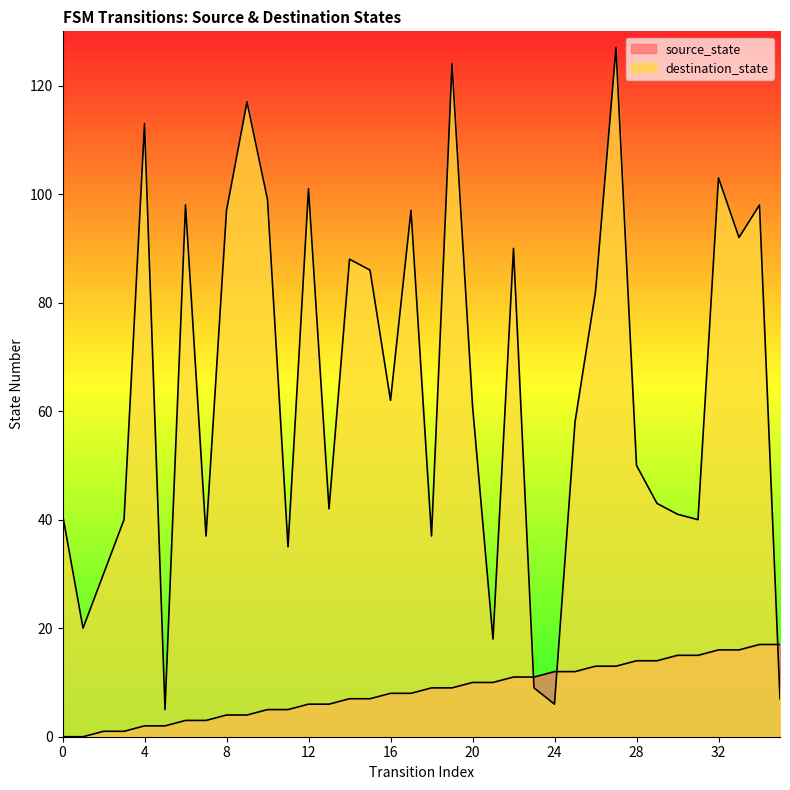

Which series has the largest total across all categories?

destination_state